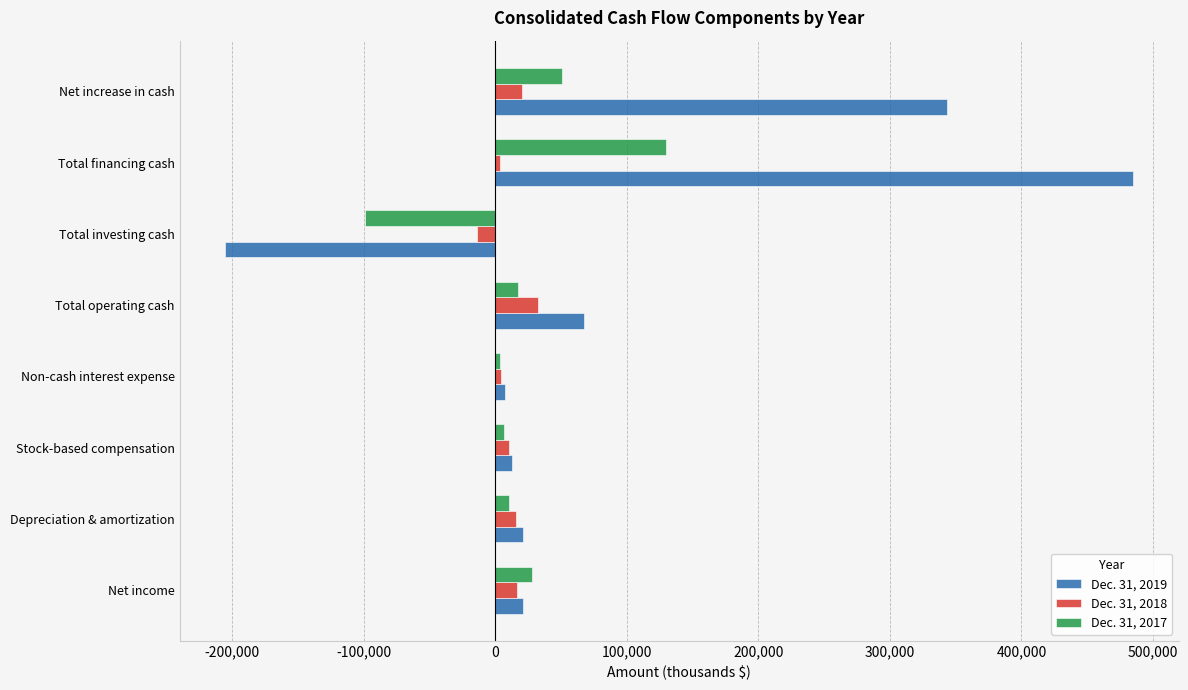

The value of Dec. 31, 2019 at Net income is 21411. True or false?

True